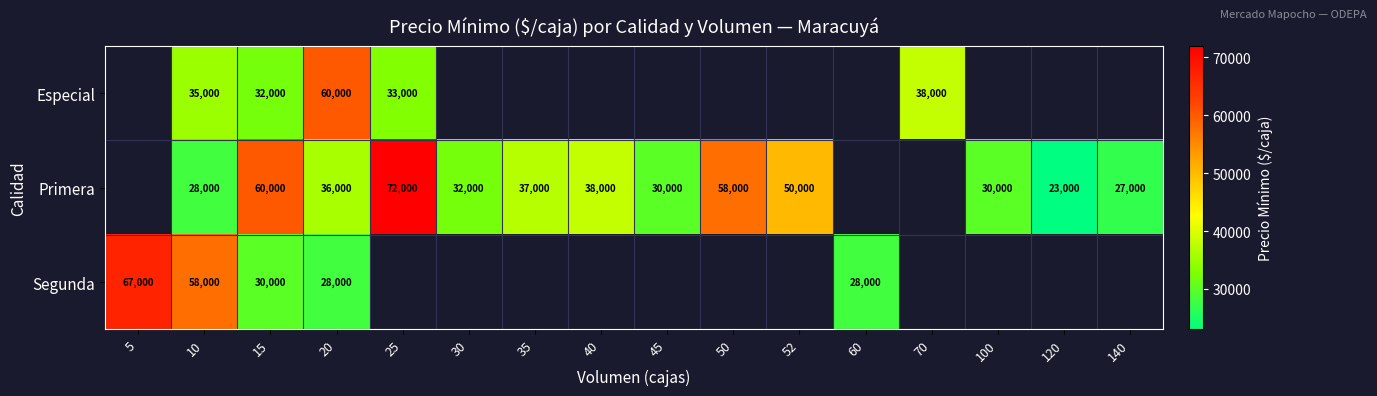

Is the value of Especial at 15 greater than the value of Segunda at 5?

No